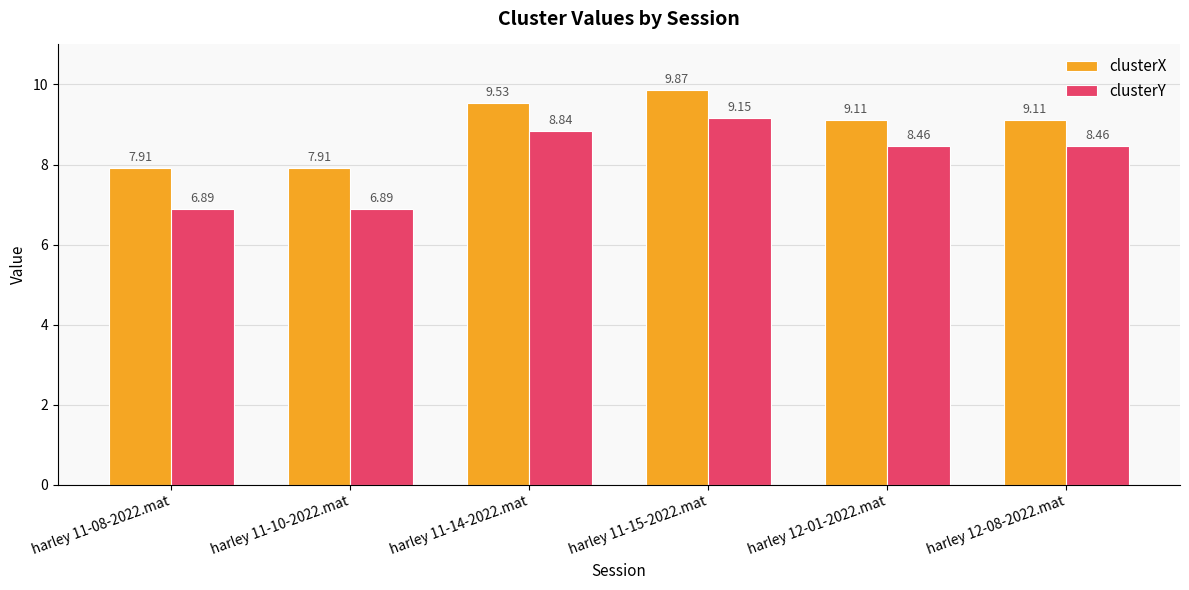

At which category is the sum across all series the highest?

harley 11-15-2022.mat